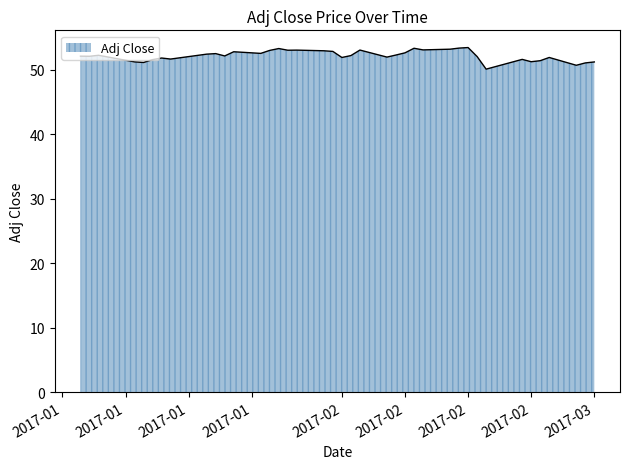

What is the maximum value shown in the chart?

53.5